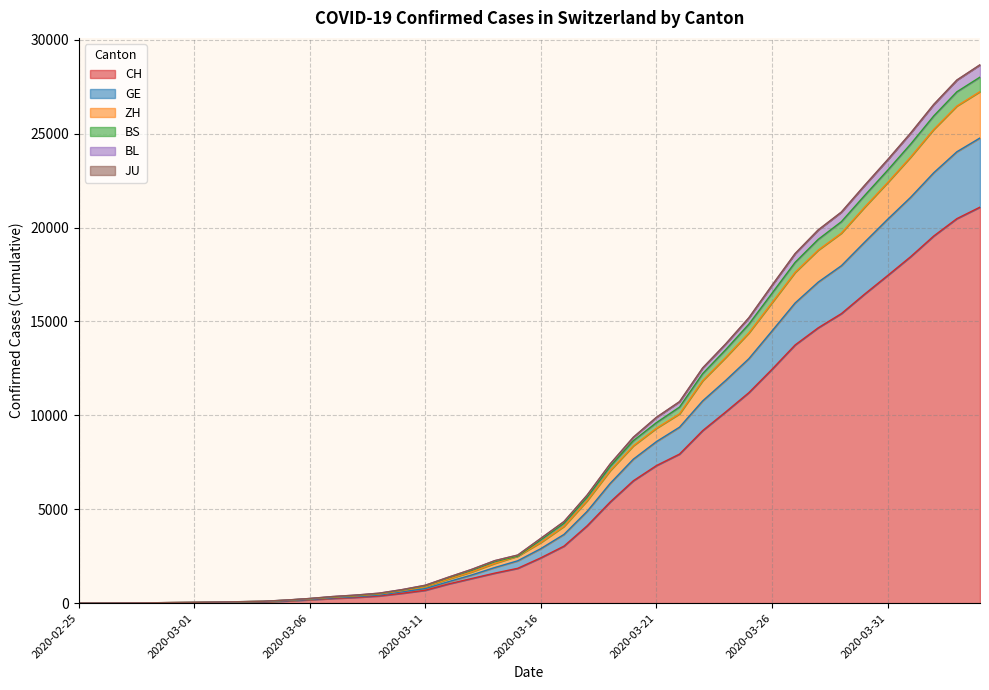

How many categories are shown in the chart?

40